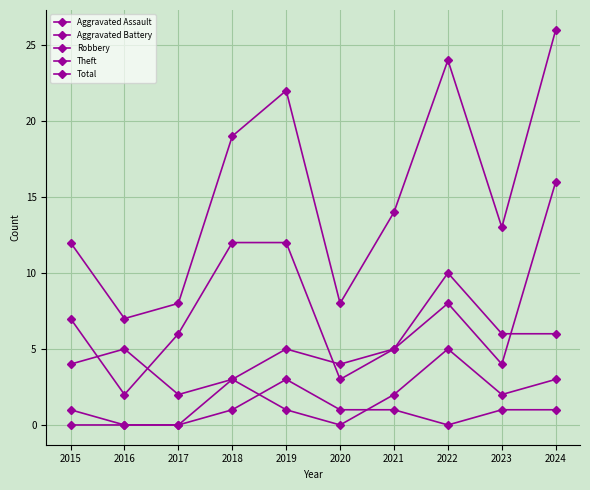

Is this an area chart (filled region under the line)?

No